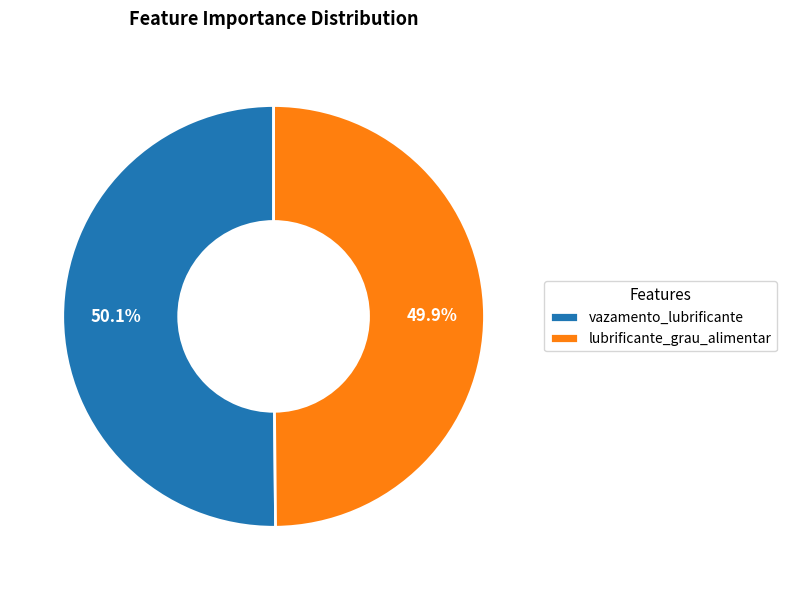

True or false: lubrificante_grau_alimentar accounts for 50% of the total.

True